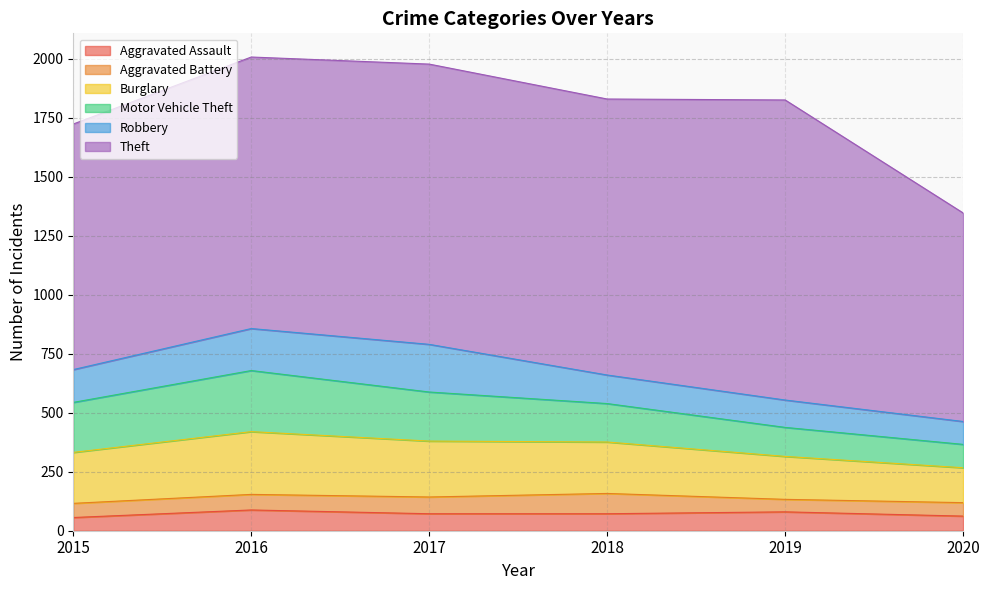

What is the difference between the Robbery values at 2019 and 2020?

19